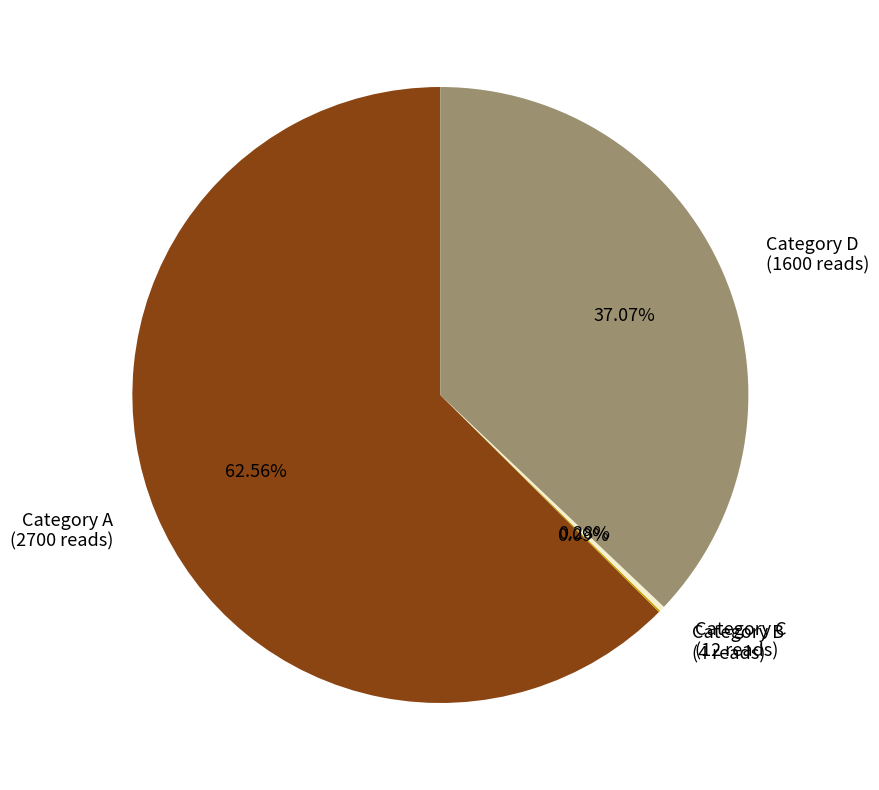

What is the majority slice?

Category A (2700 reads)